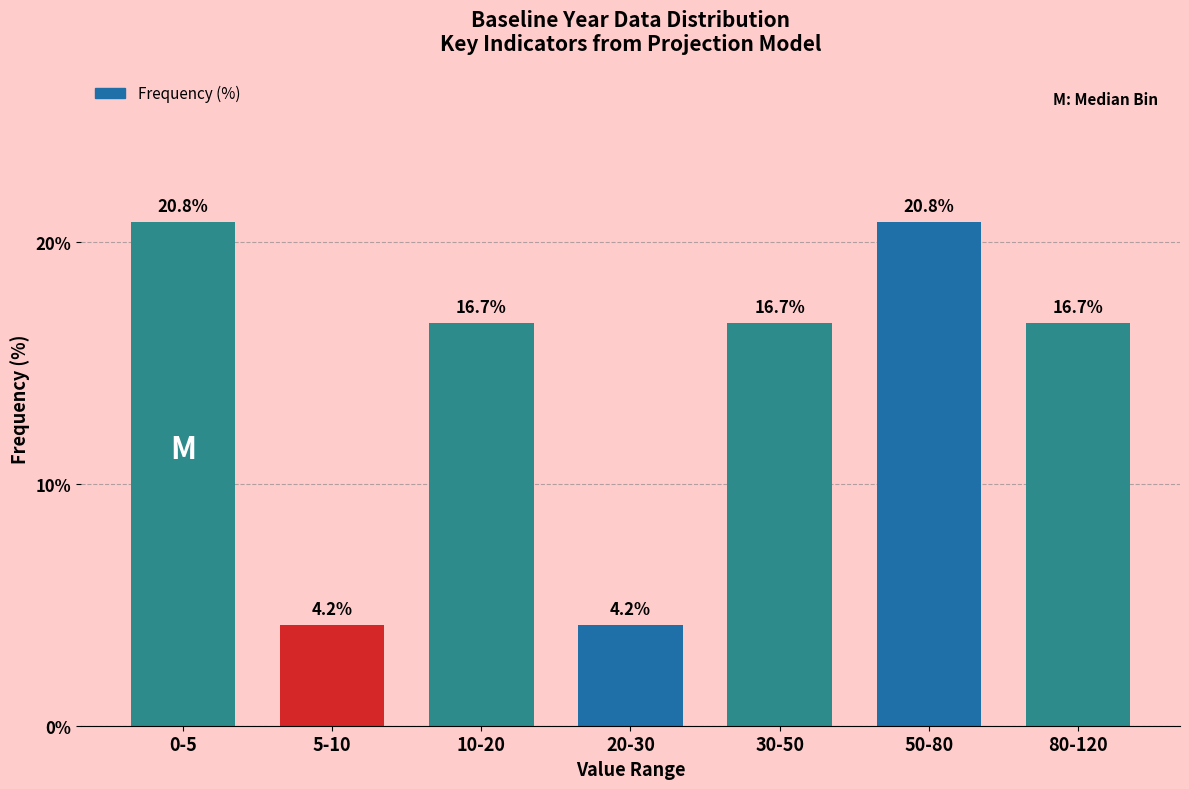

Reading right to left, transcribe all the data shown in this chart.

16.7	20.8	16.7	4.2	16.7	4.2	20.8